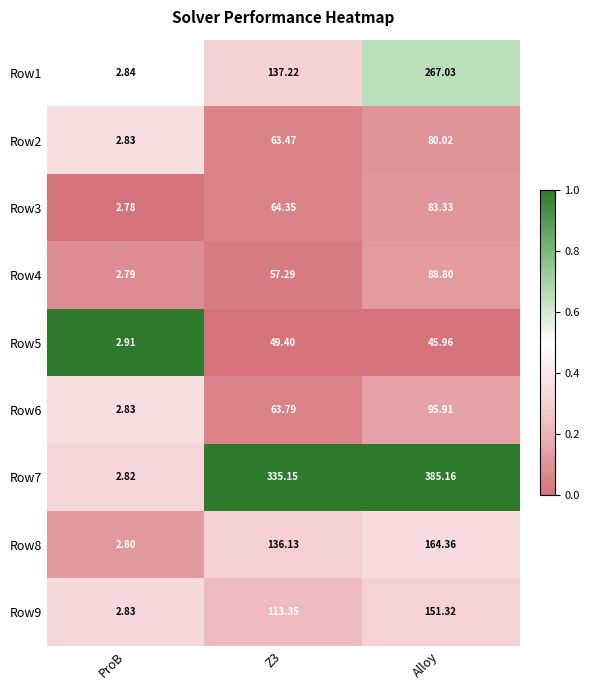

Count the number of categories in the chart.

3